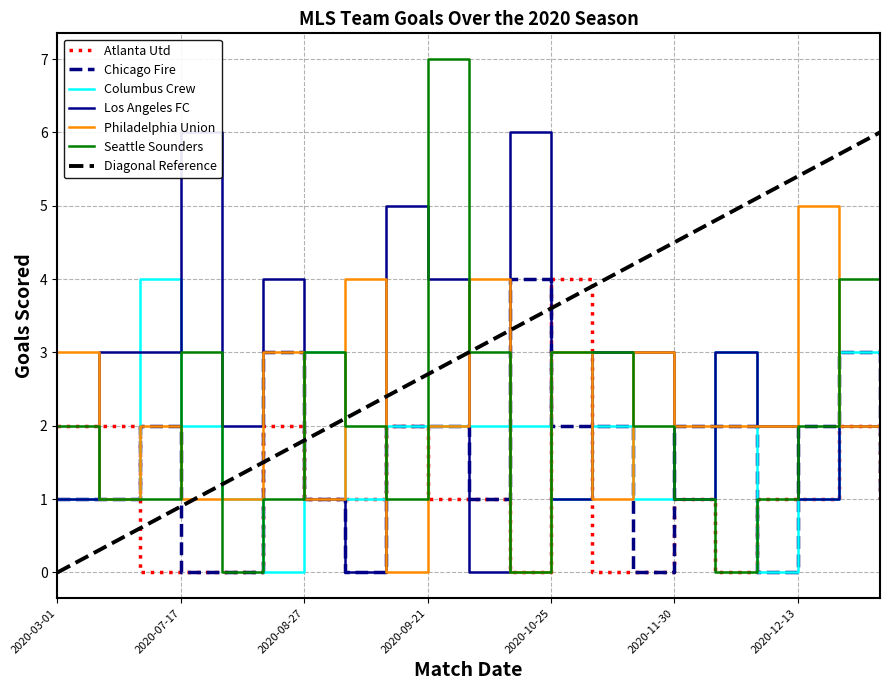

The value of Seattle Sounders at 2020-10-25 is 3. True or false?

True